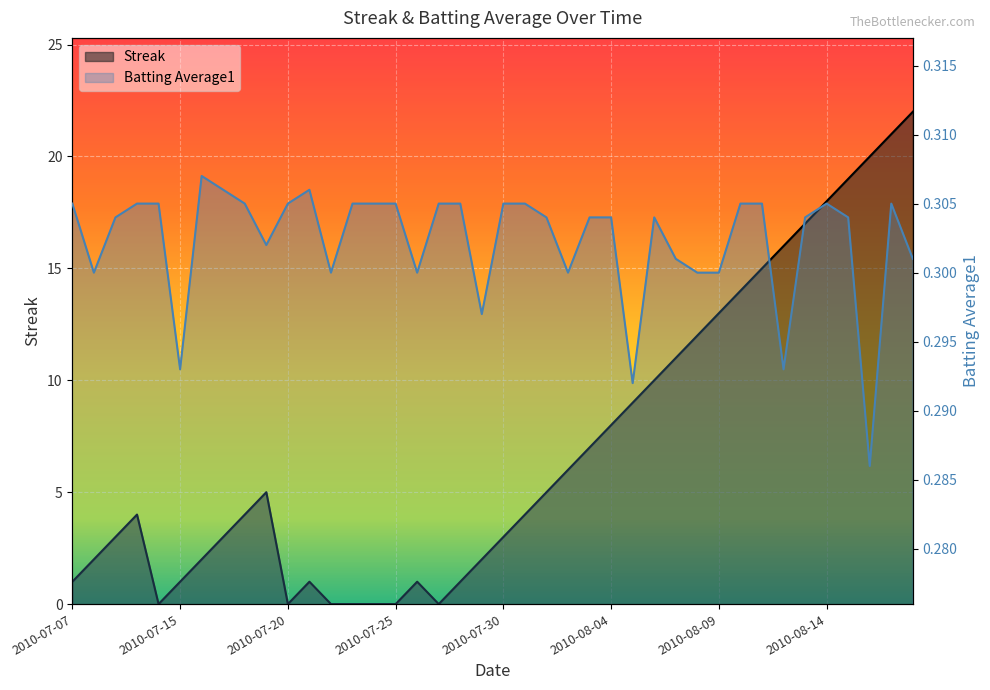

At how many categories does at least one series exceed 13?

9